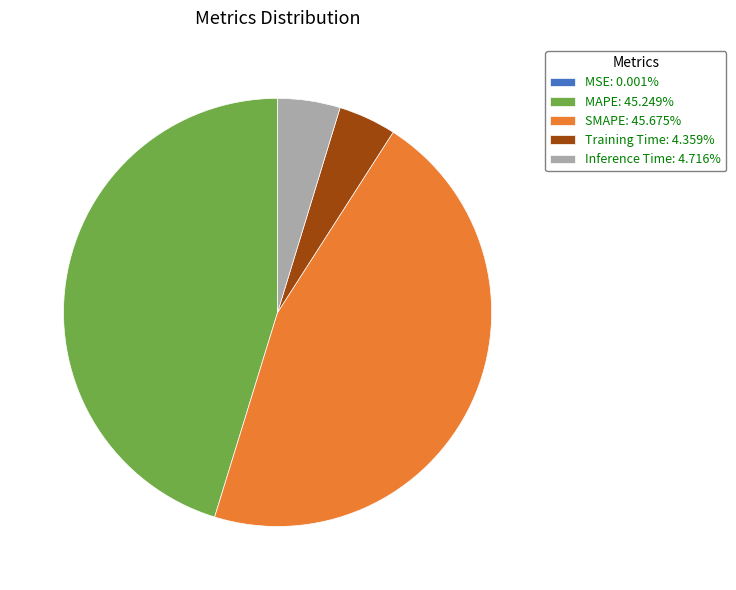

Is Training Time the majority of the pie?

No